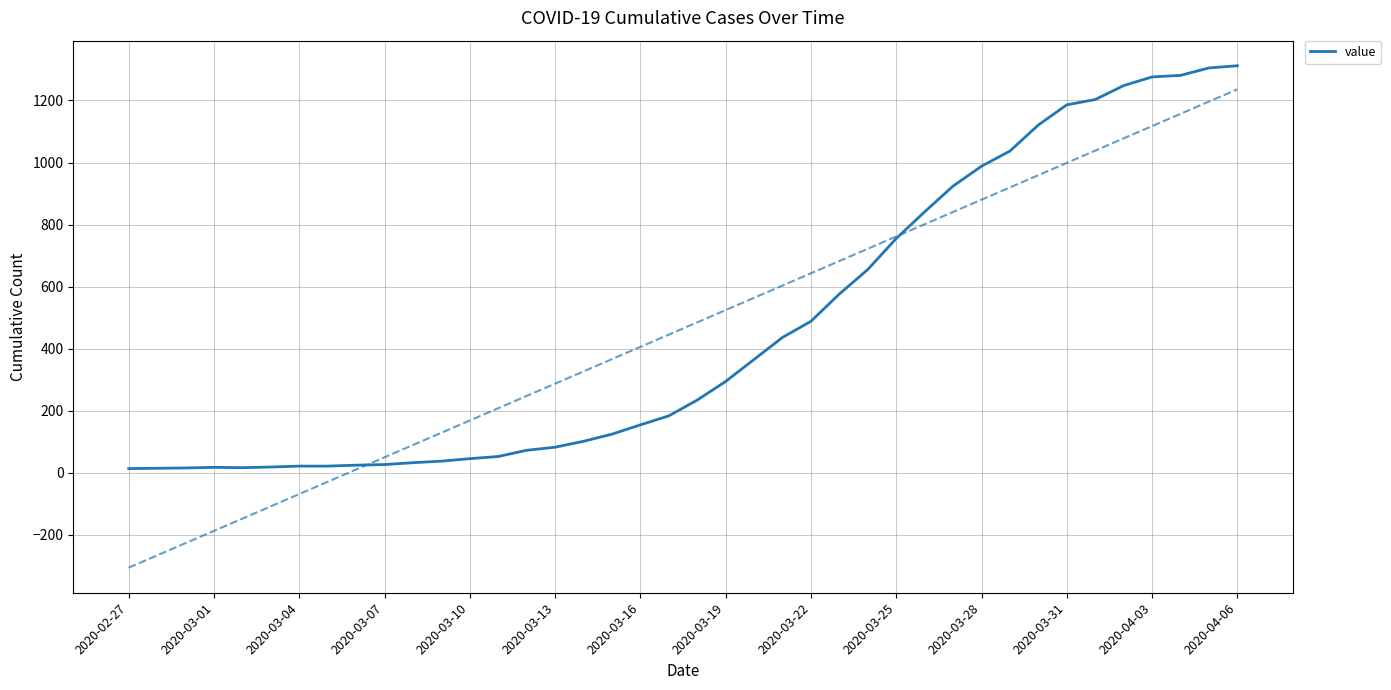

What is the change in value from 2020-03-04 to 32?

+1106